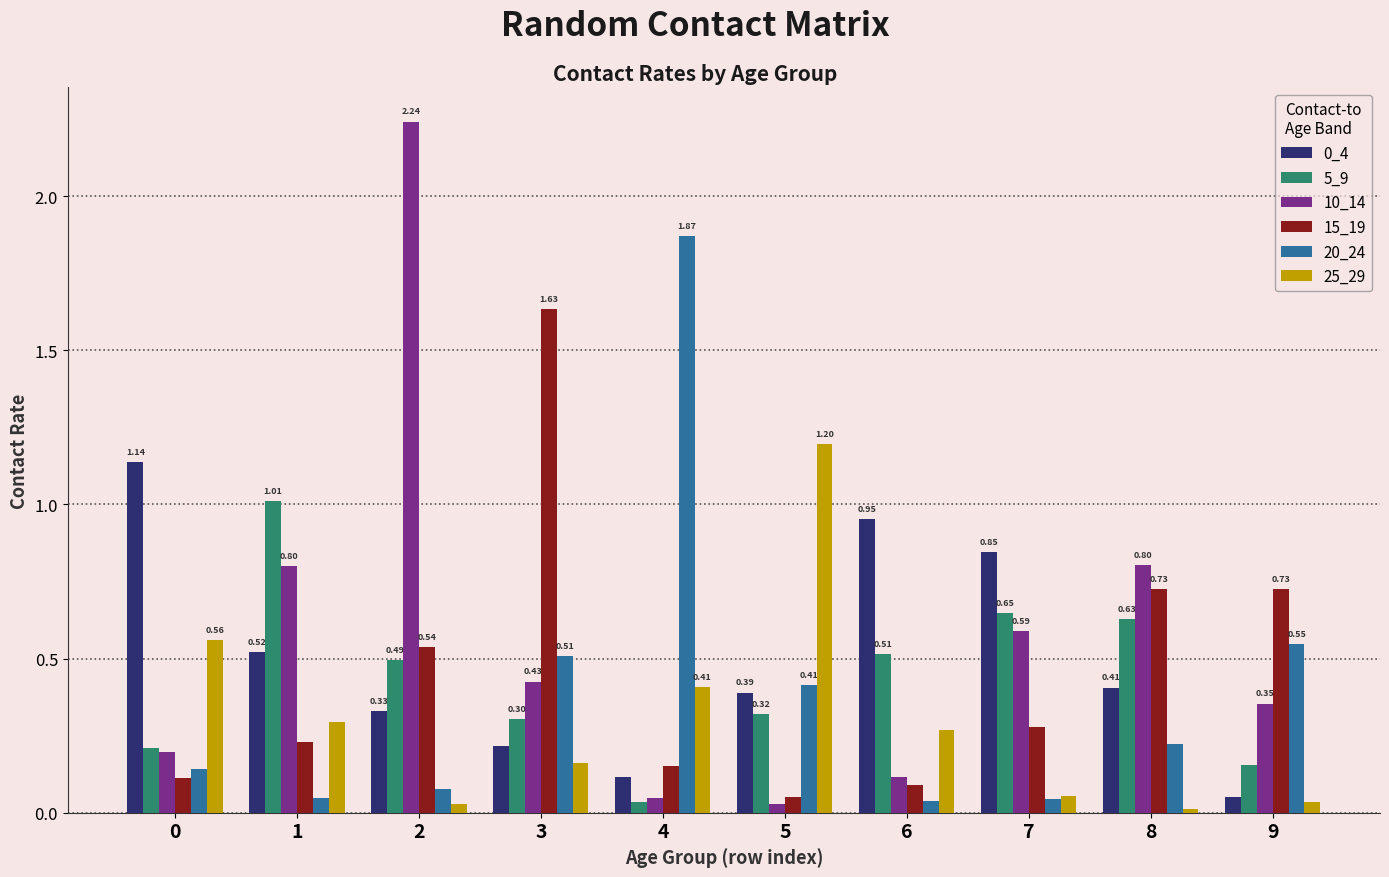

Which series changed the most between 0 and 3?

15_19